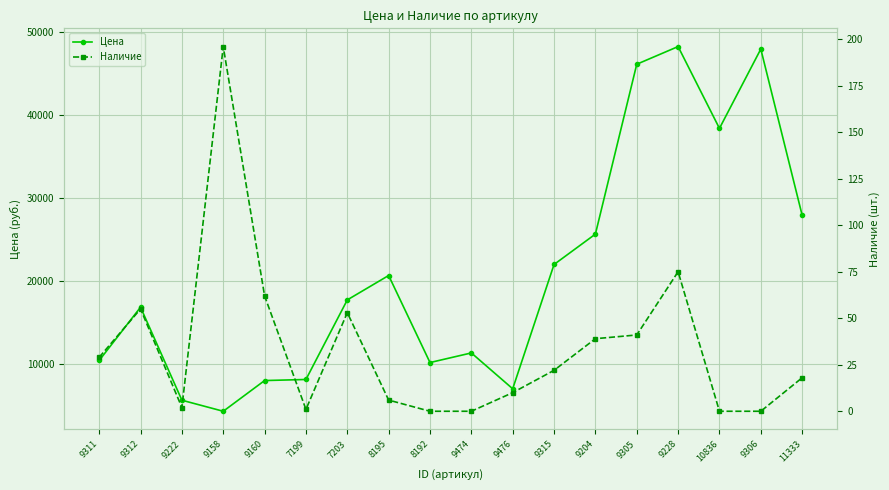

How many interior local valleys does the Наличие series have?

2